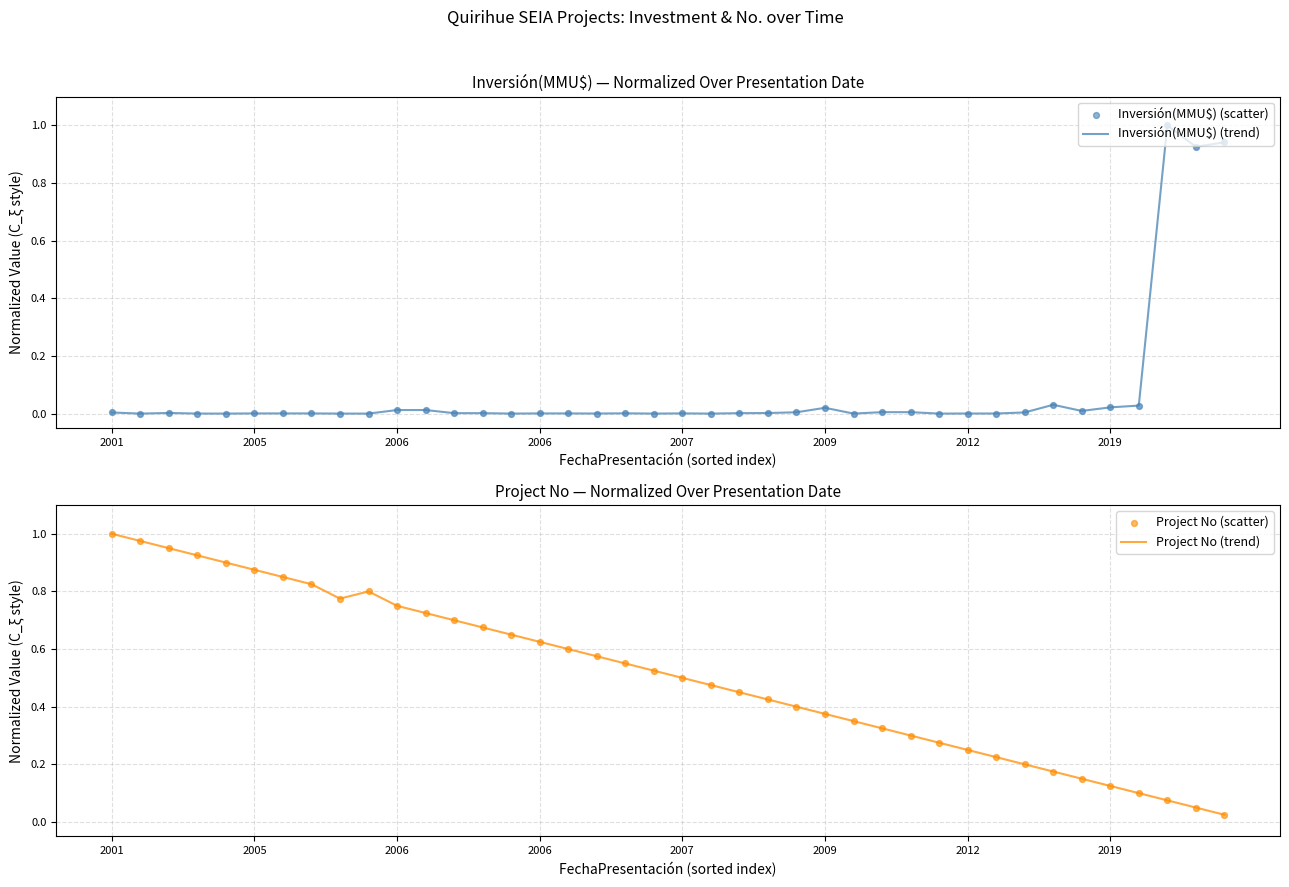

Which series contains the lowest Y value?

Inversión(MMU$) (trend)